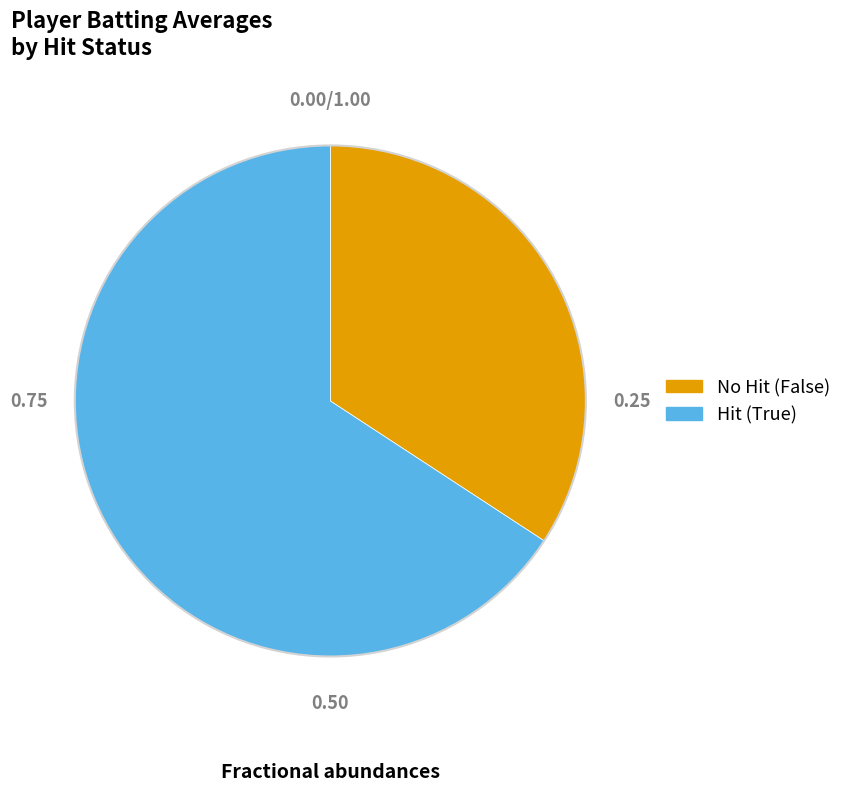

Is there any slice that represents more than half of the pie?

Yes